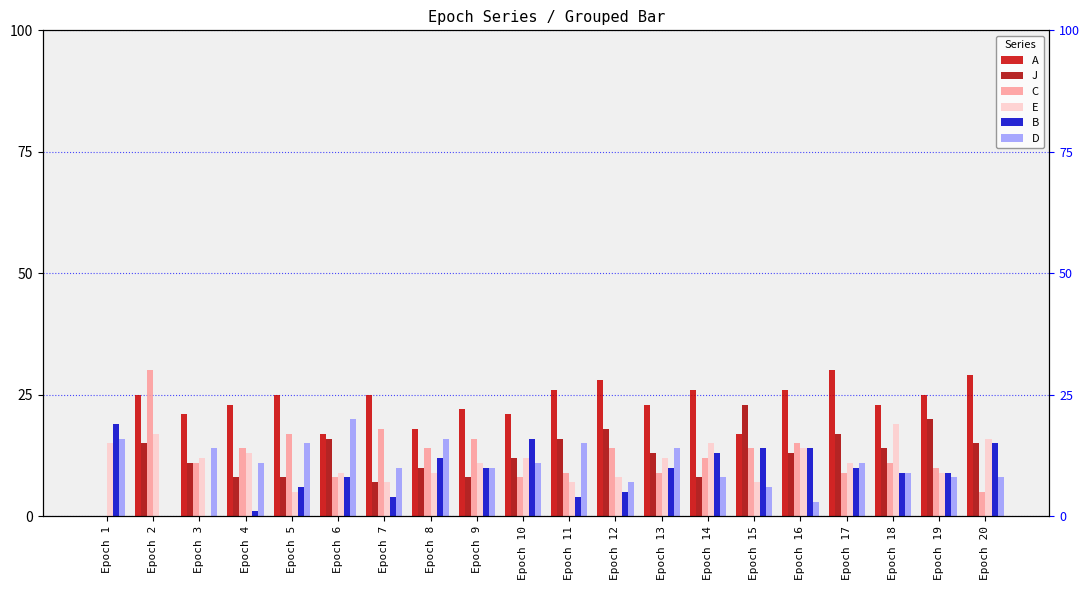

Between Epoch 15 and Epoch 7, which is larger?

Epoch 7